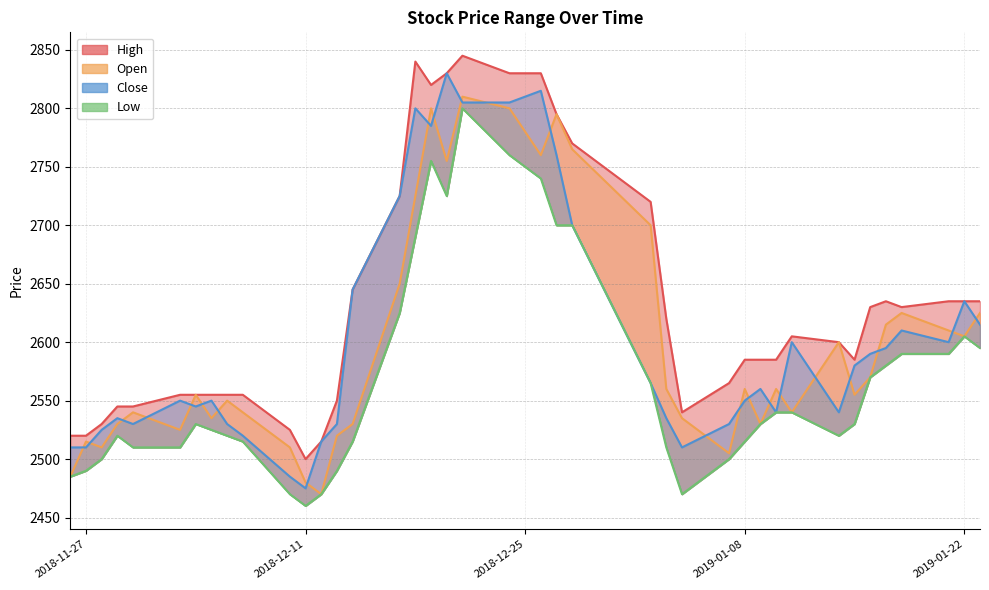

Which category has the highest value in the Open series?

2018-12-21